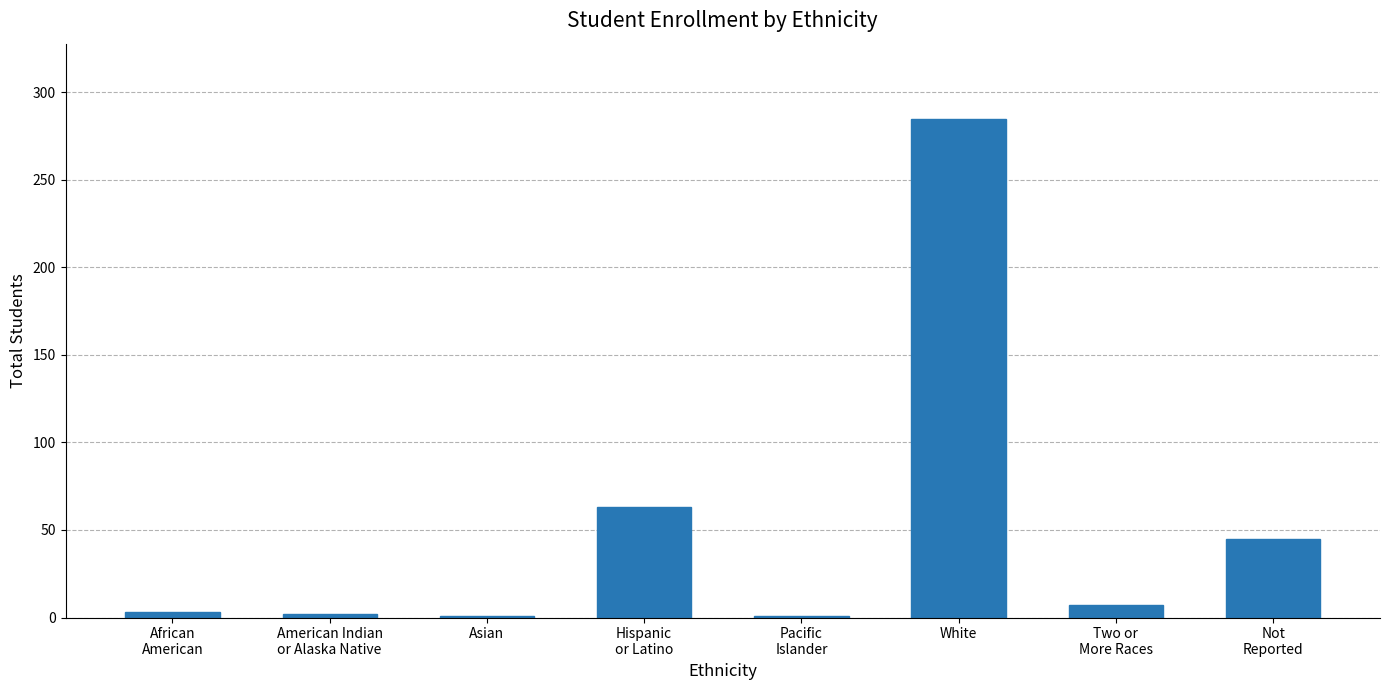

Which has a higher value, White or African
American?

White